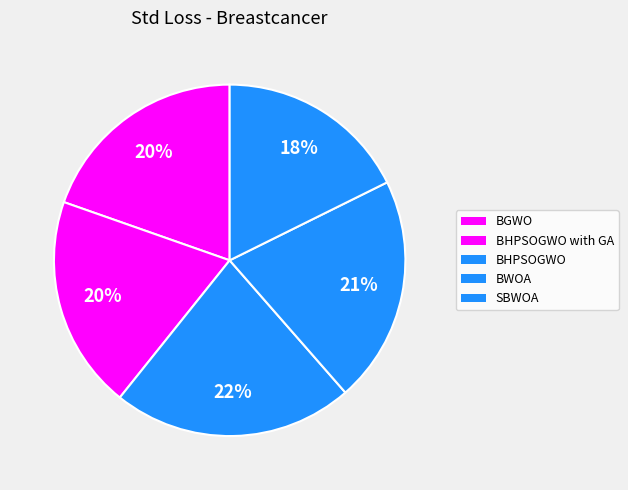

How many segments does this pie chart have?

5